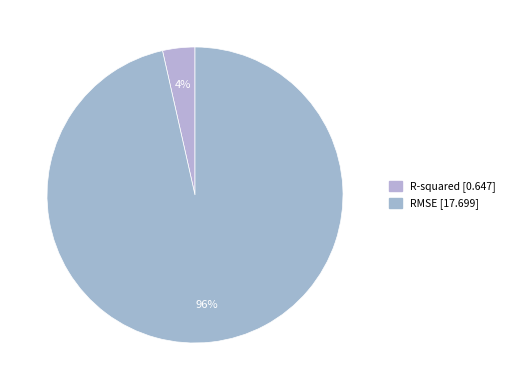

What is the largest slice in the pie chart?

RMSE